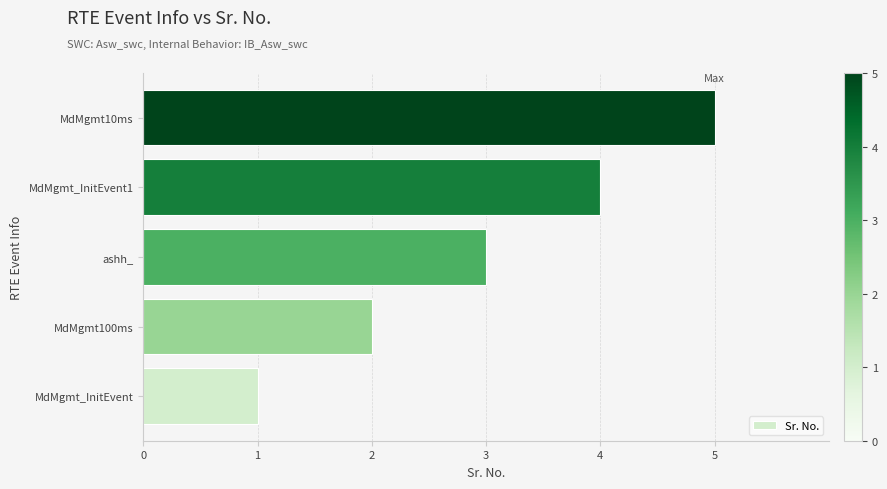

Count the number of data series in this chart.

1